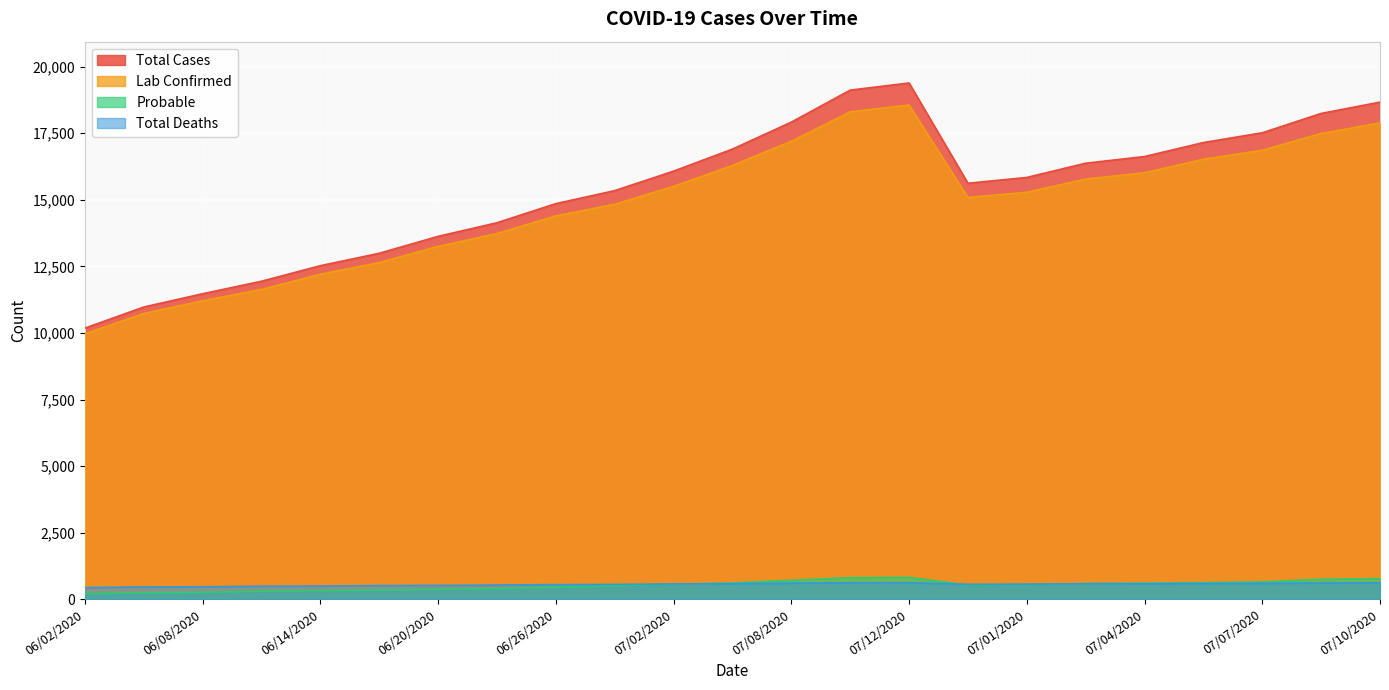

True or false: Total Cases and Probable cross at least once.

False